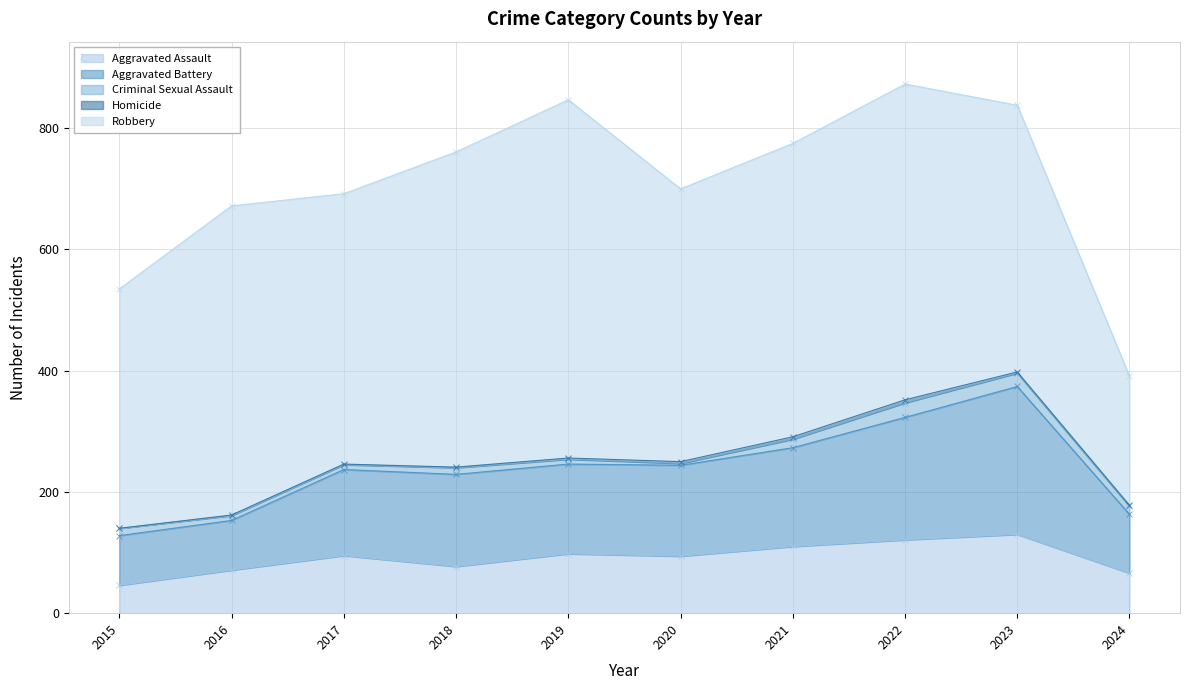

How many distinct data groups are displayed?

5